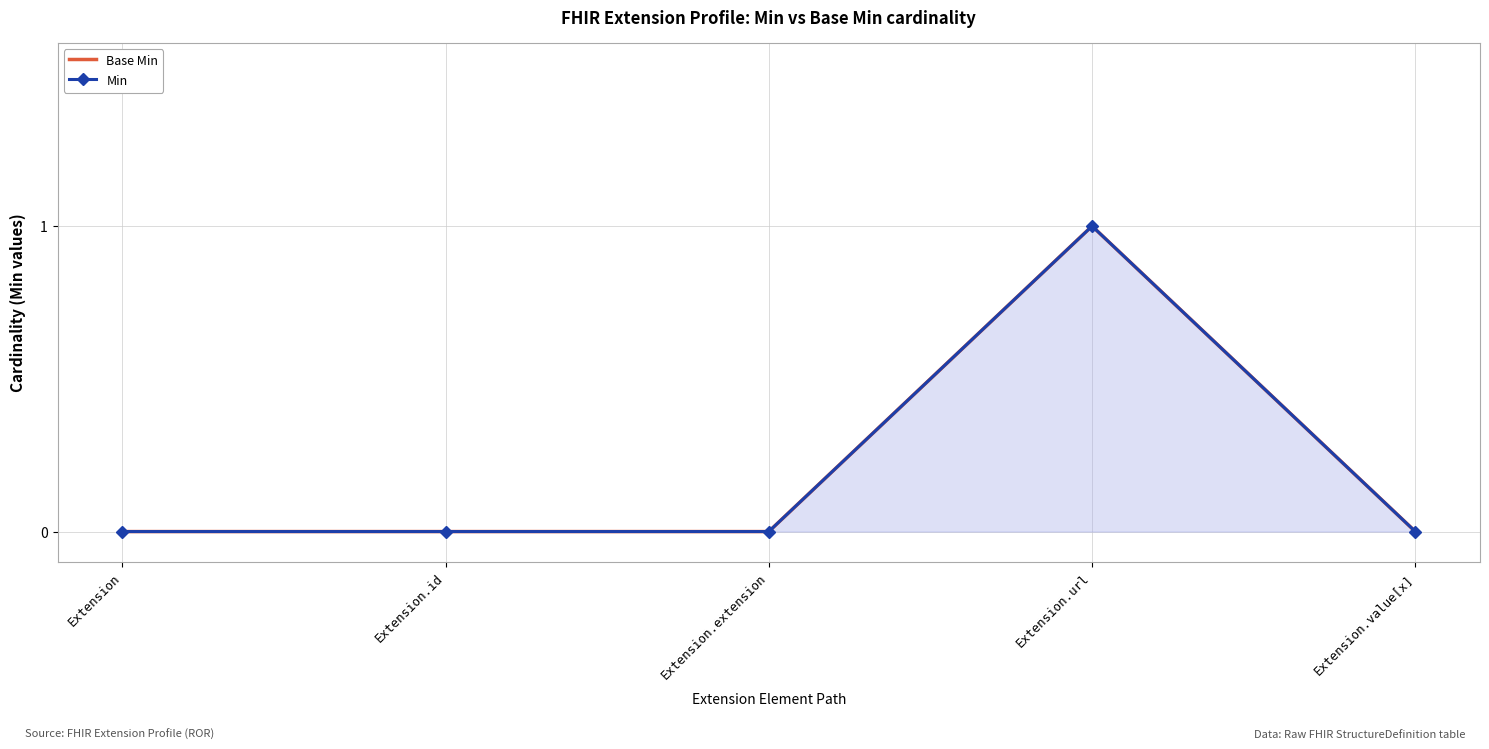

True or false: Min and Base Min intersect in this chart.

False